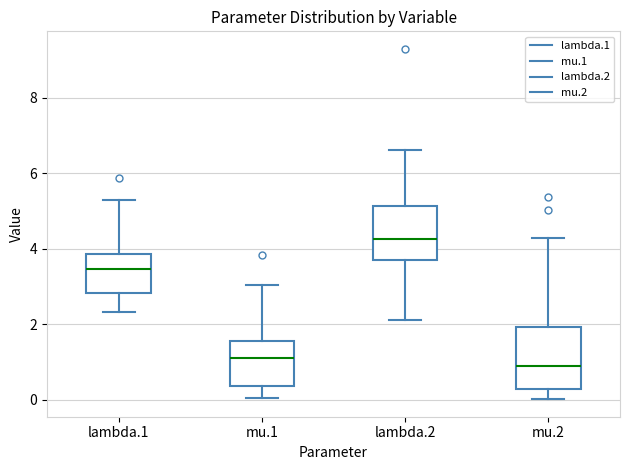

Where is the lower edge of the box for mu.1 on the y-axis? The values are not printed on the chart, so give them approximately, as read against the axis.

0.4